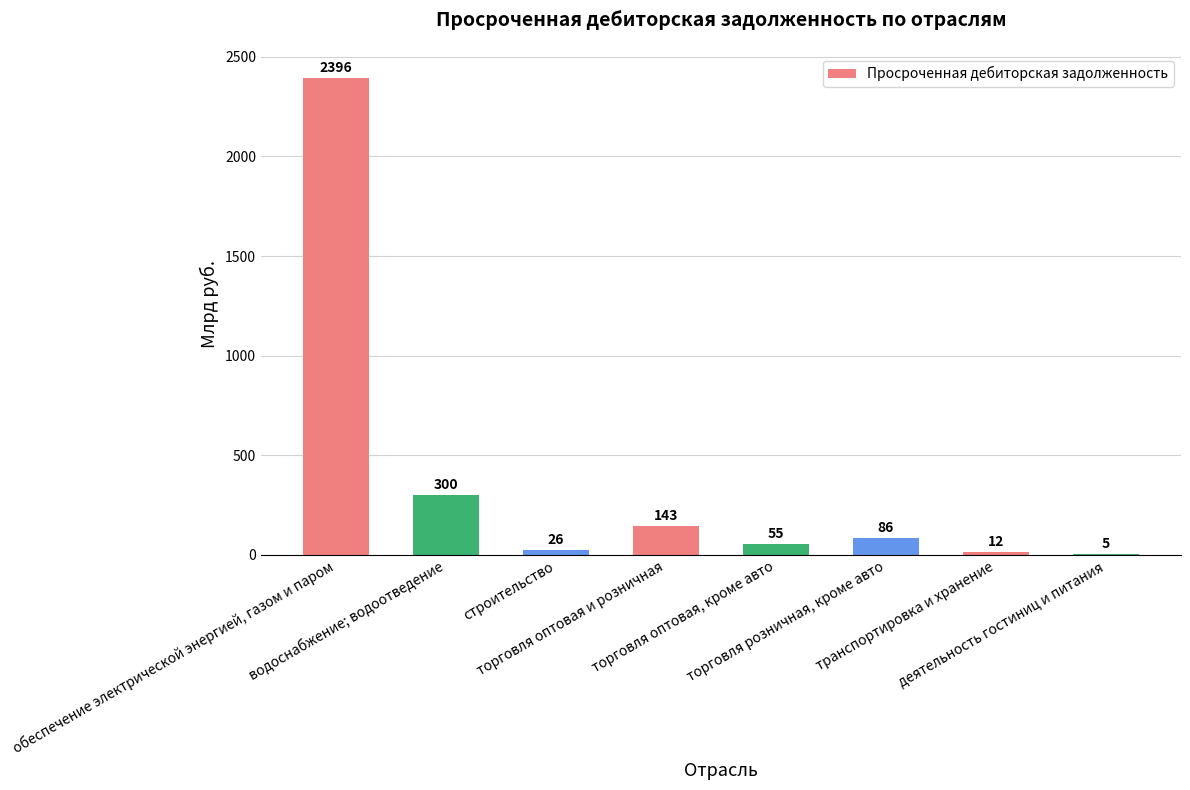

What is the greatest value displayed?

2396